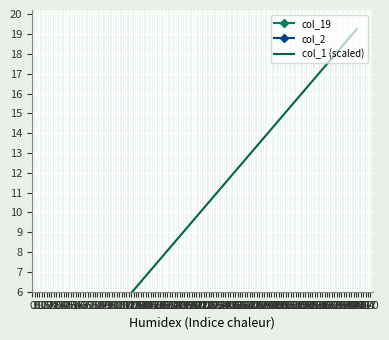

Is it true that col_2 equals 0.0 at 6?

True